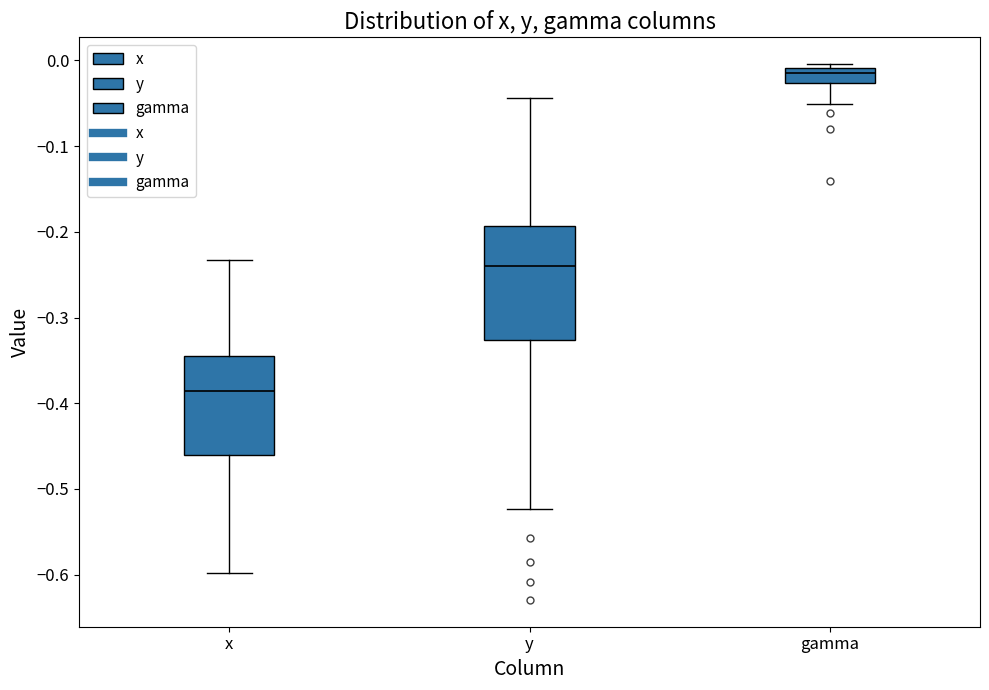

Which box's median line is the highest?

gamma